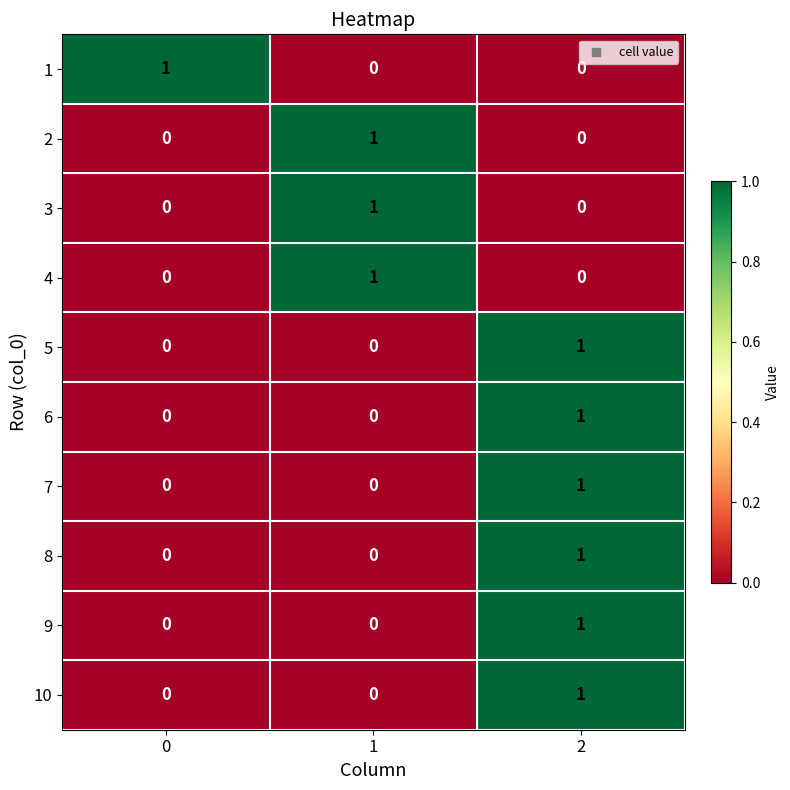

At how many categories does at least one series exceed 0?

3